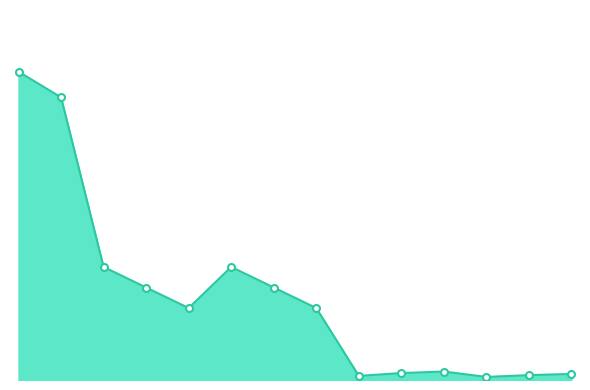

At which category does the chart reach its minimum across all series?

0.25 MVA 10/0.4 kV